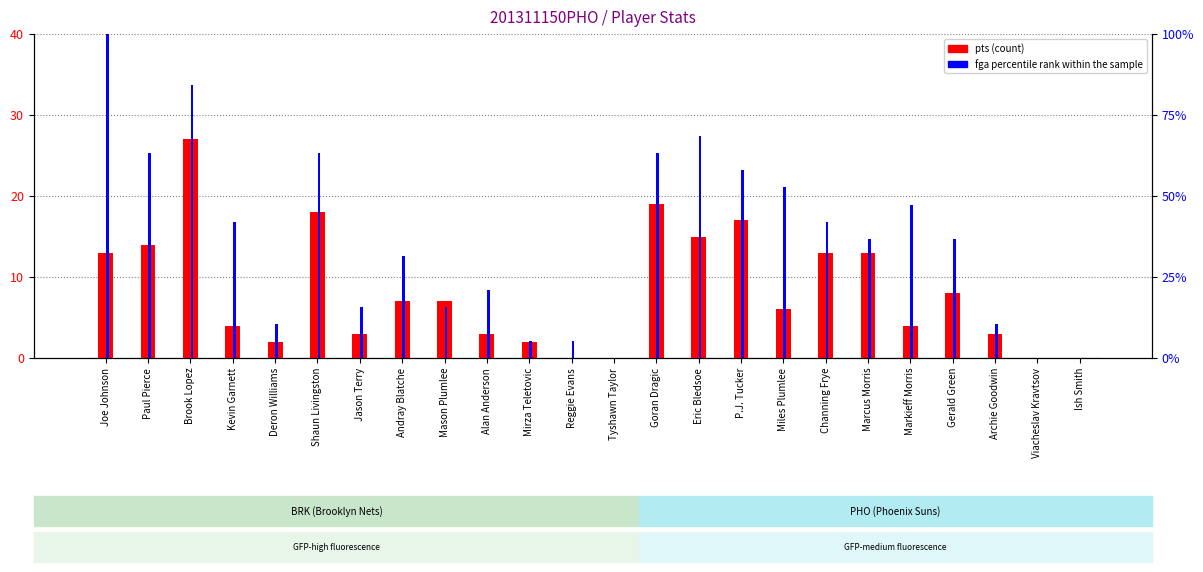

At how many categories does at least one series exceed 30?

14